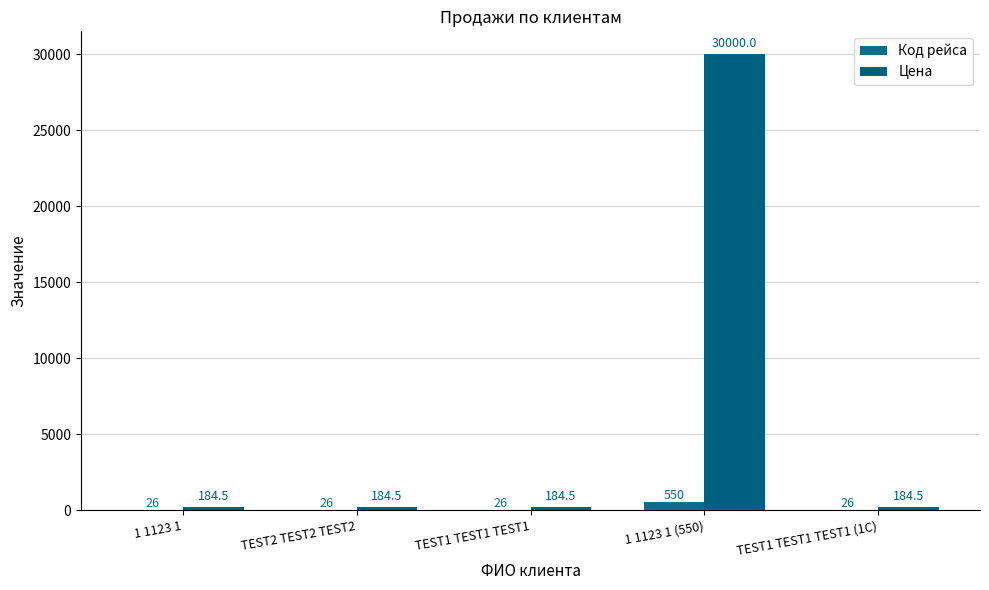

Read the Код рейса value at 1 1123 1 (550).

550.0